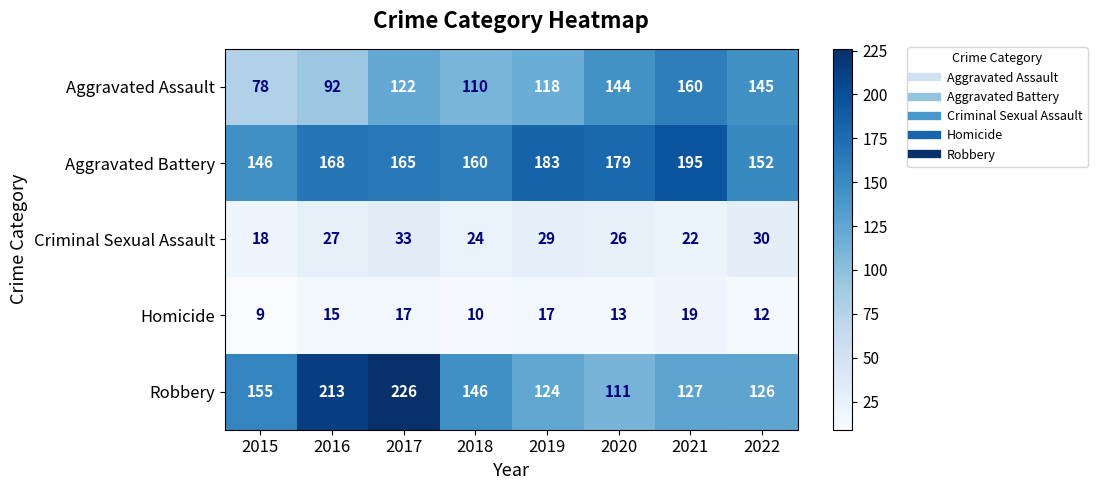

List the series in order of their peak value, lowest first.

Homicide, Criminal Sexual Assault, Aggravated Assault, Aggravated Battery, Robbery